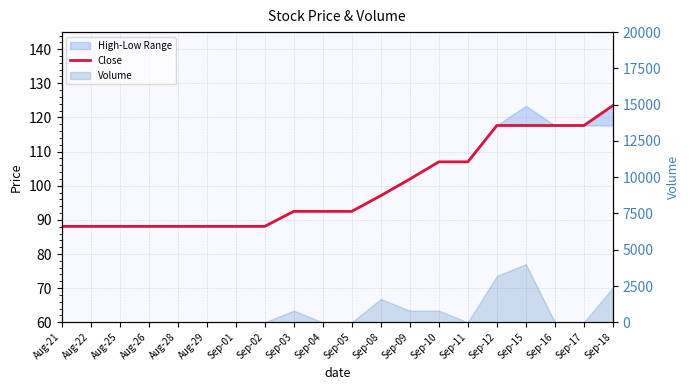

True or false: the data shows 134.3 at Aug-28.

False